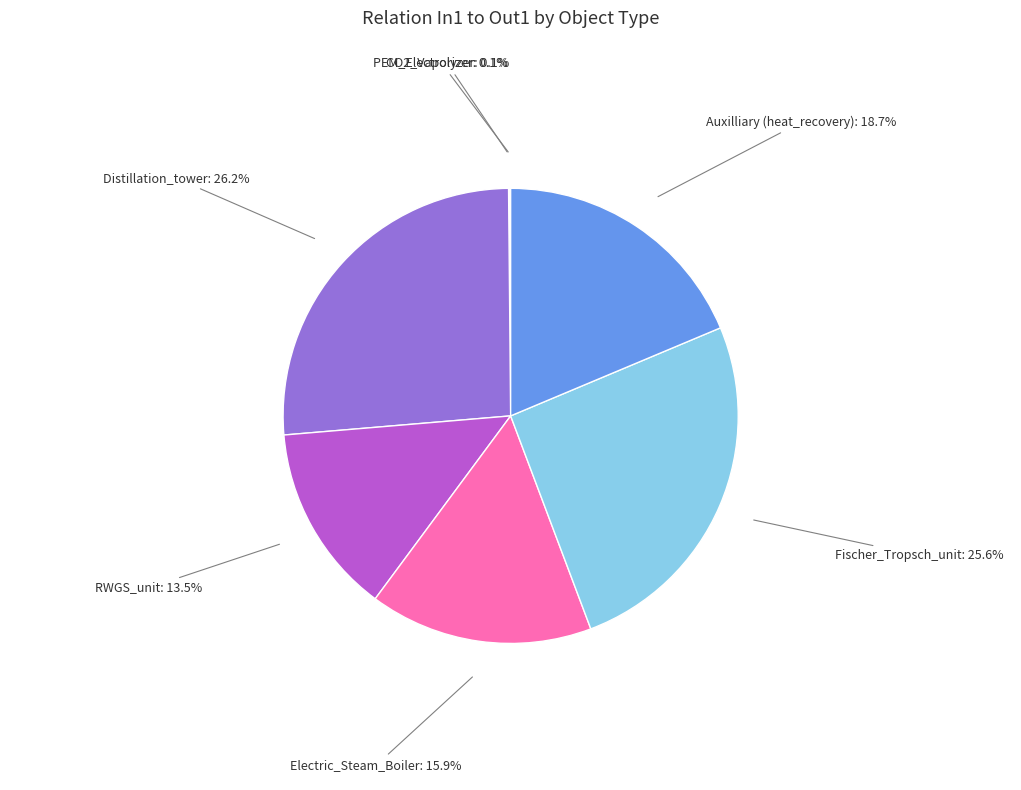

What is the largest slice in the pie chart?

Distillation_tower